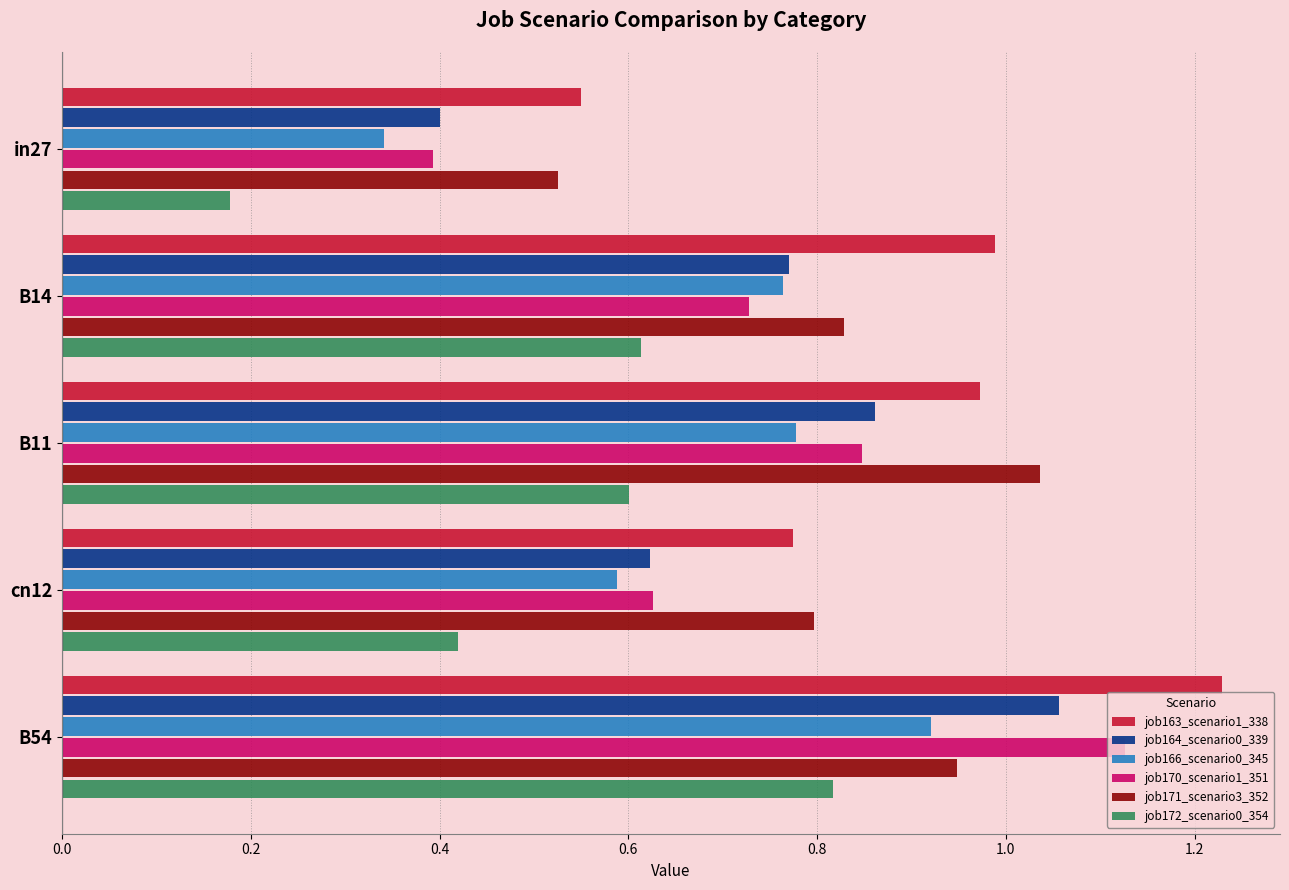

Where is job164_scenario0_339 nearest to the value 0?

in27